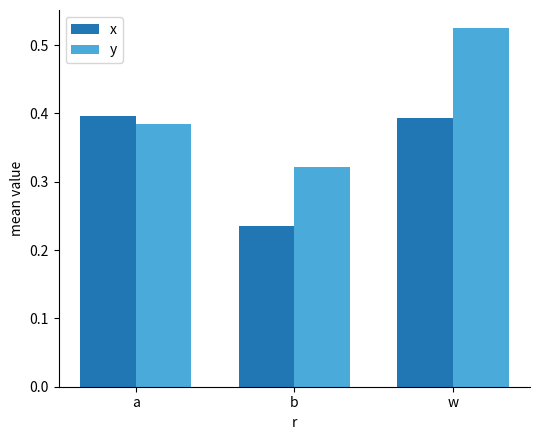

At how many categories does at least one series exceed 0?

3